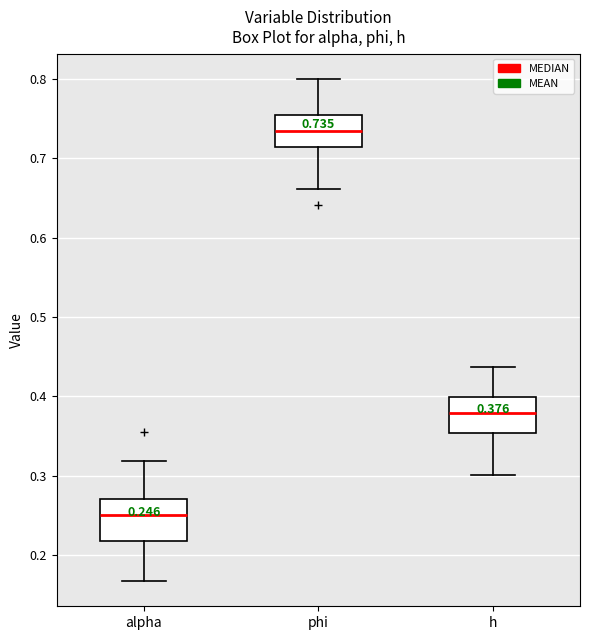

Which box's median line is the lowest?

alpha